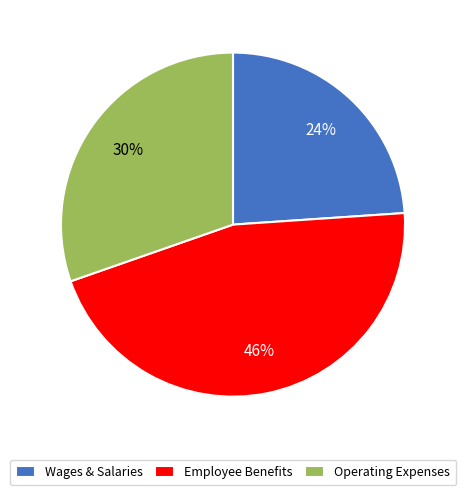

Is Wages & Salaries the majority of the pie?

No